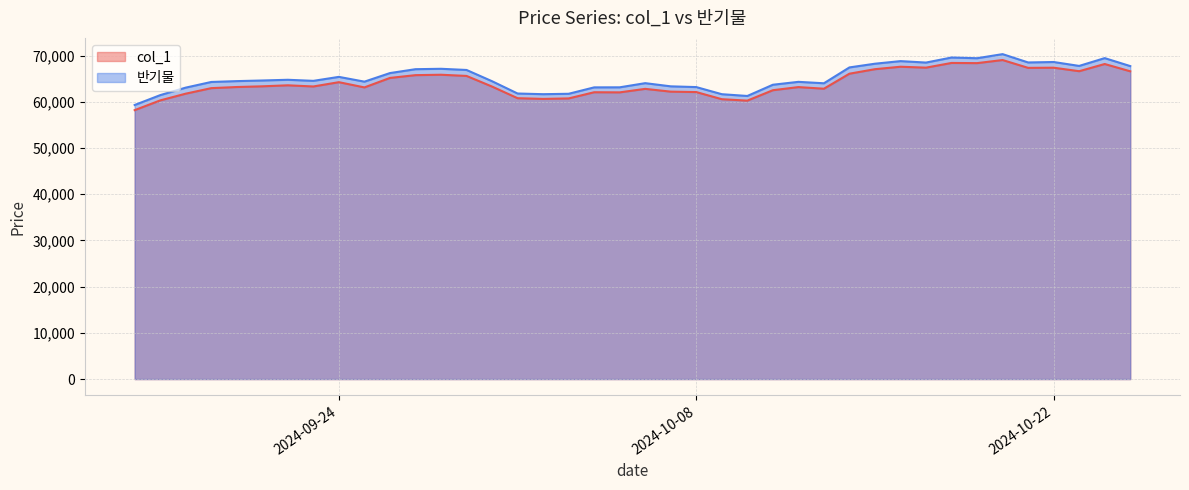

Which series has the largest total across all categories?

반기물